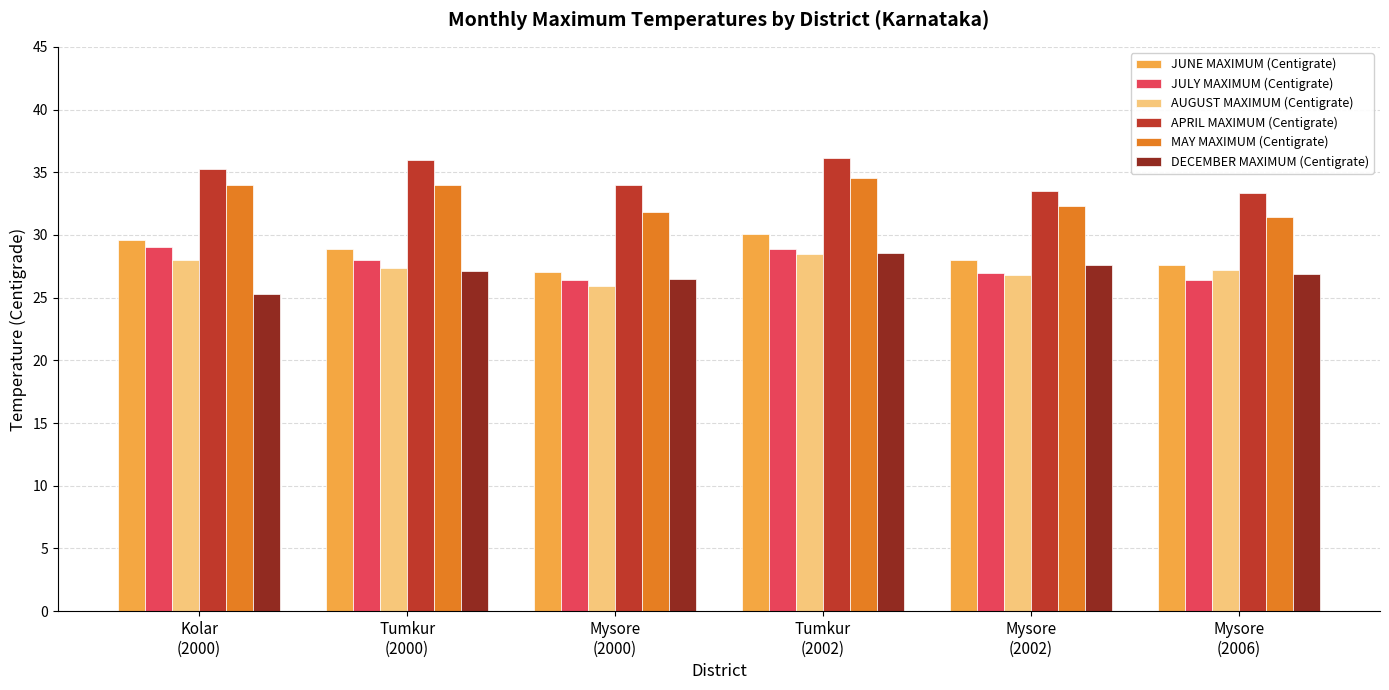

What is the average value of the AUGUST MAXIMUM (Centigrate) series?

27.3